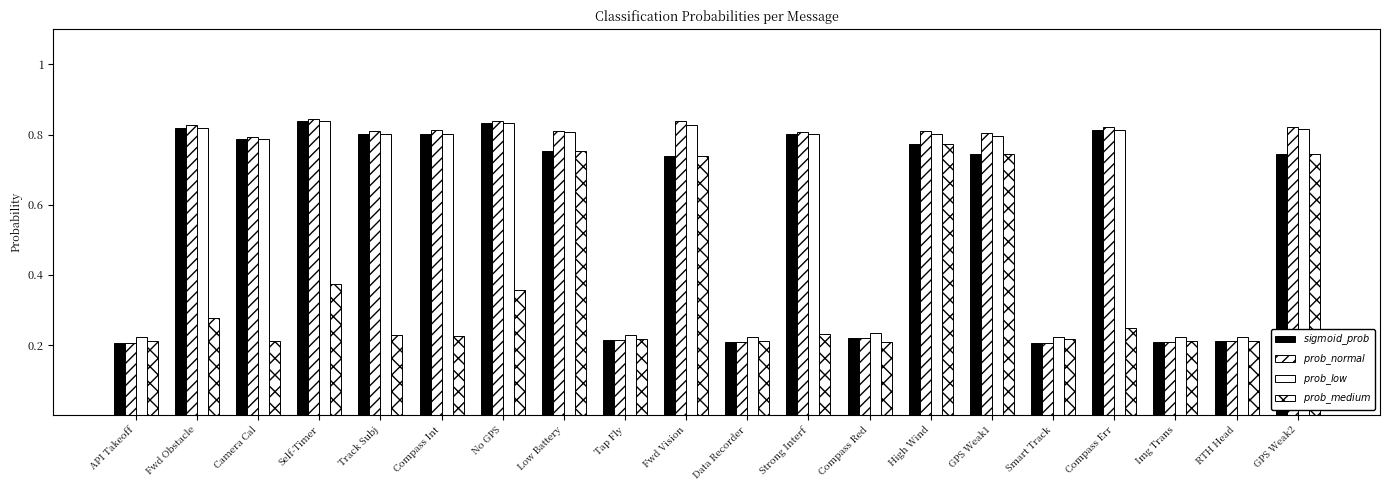

What is the total value across all series at Fwd Obstacle?

2.7